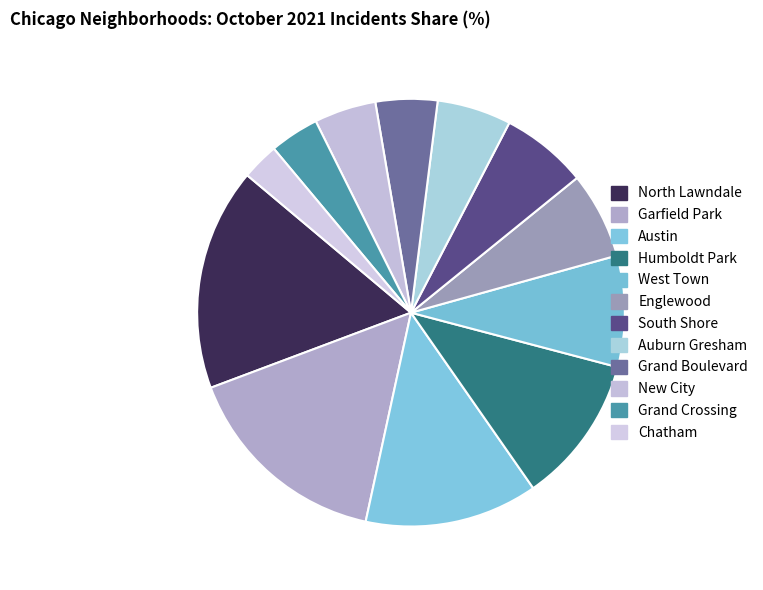

Count the number of slices in the pie.

12